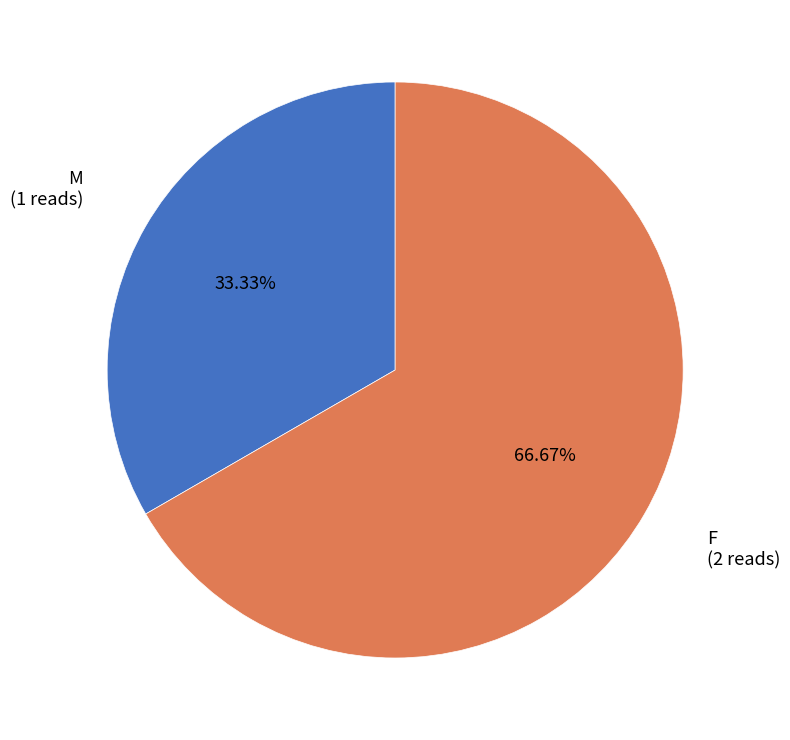

Combined, what portion of the pie is M and F?

100.0%